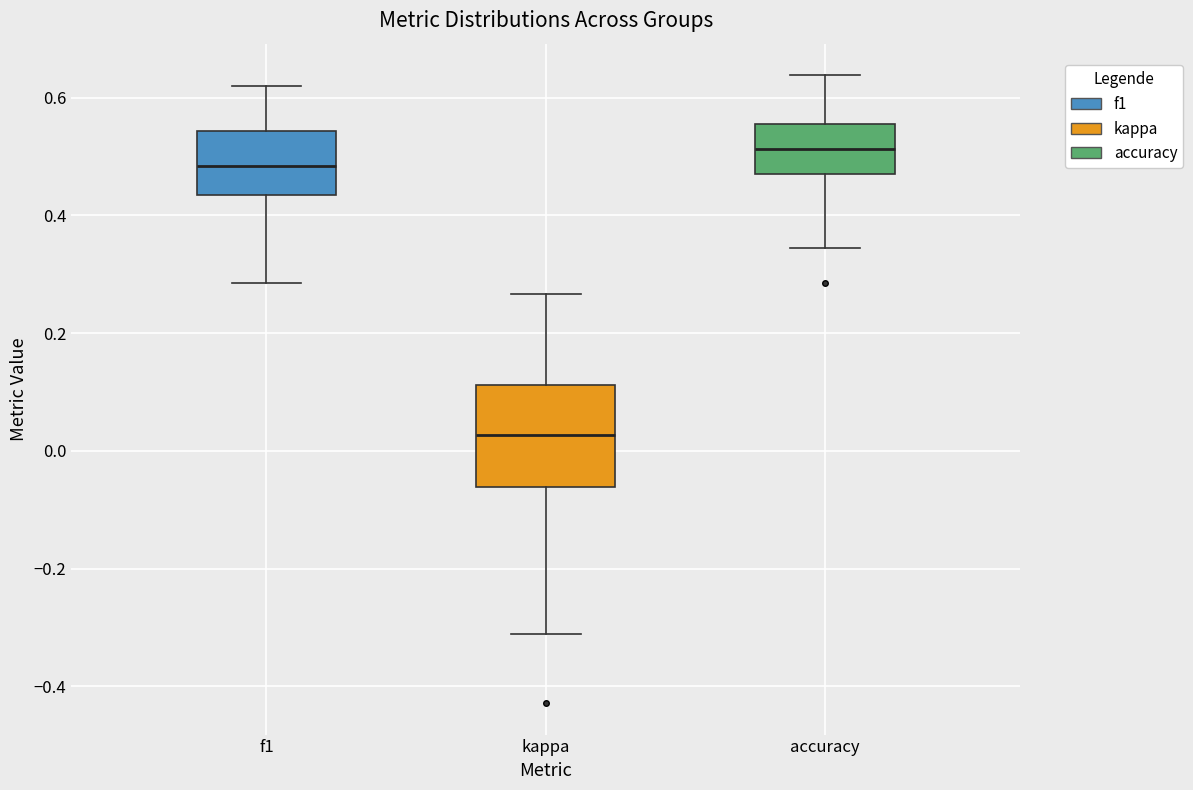

Which box has the lowest median line?

kappa